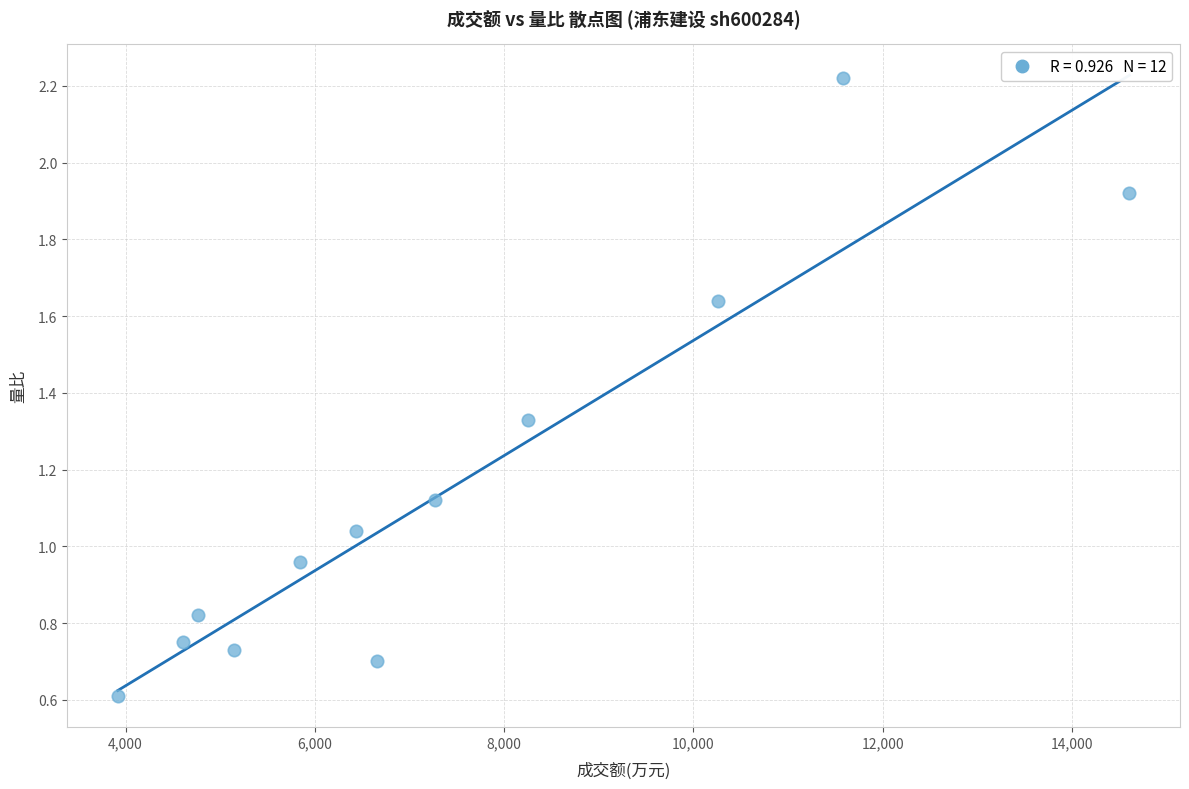

What is the average X value?

7445.3